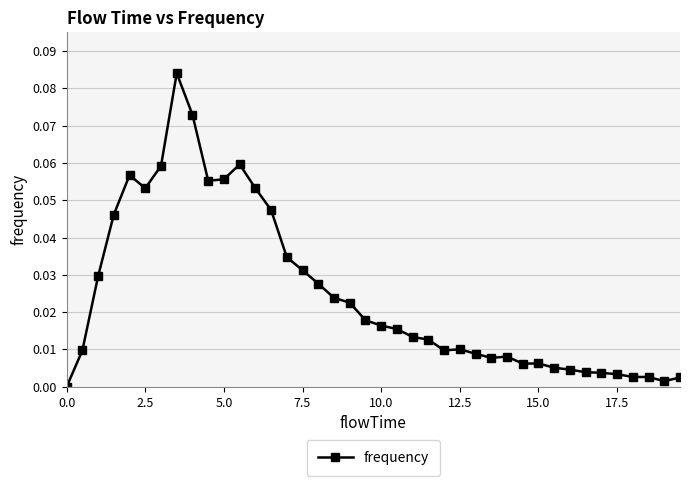

Is this an area chart (filled region under the line)?

No